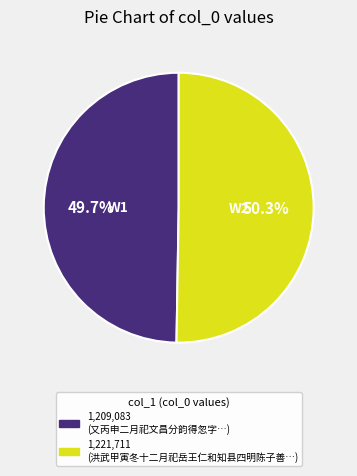

Is there a majority slice in this chart?

Yes